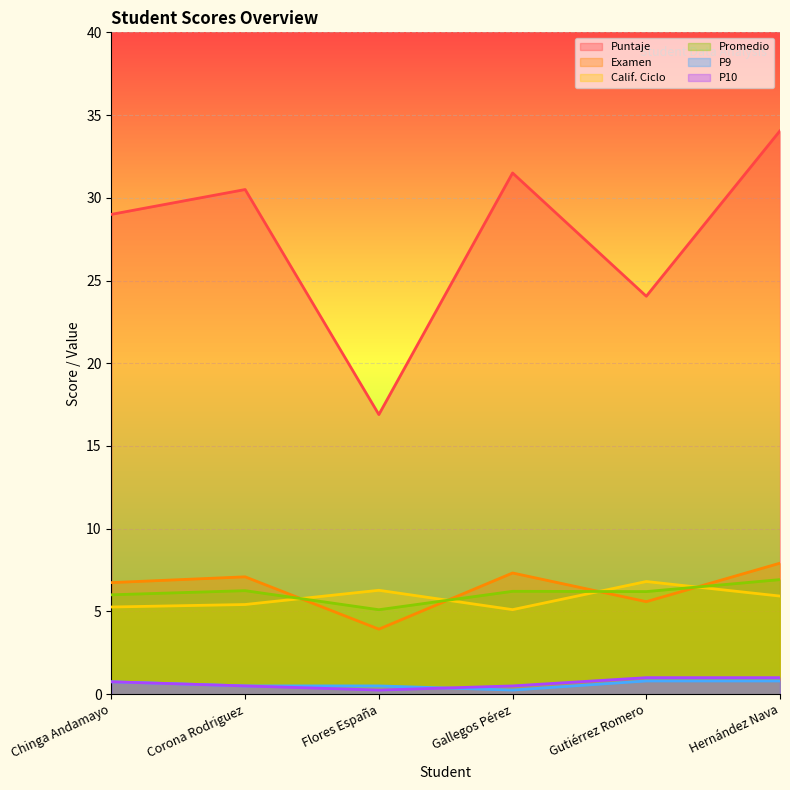

What is the difference between the second highest and minimum values in the P9 series?

0.6